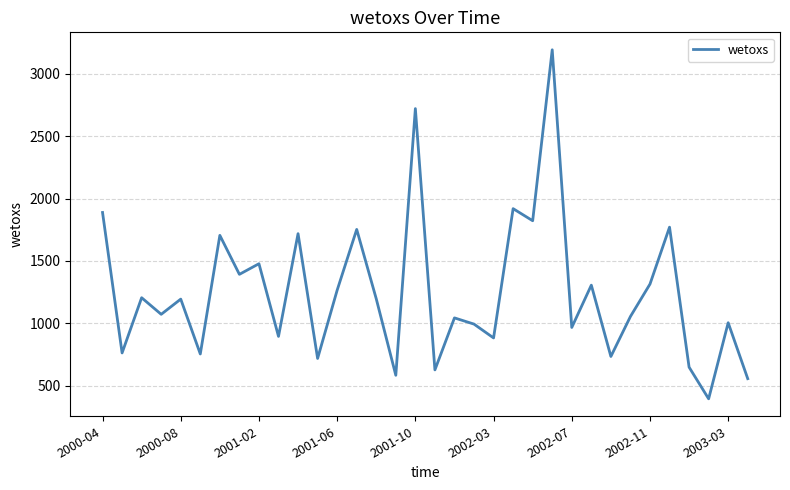

What is the greatest value displayed?

3190.6